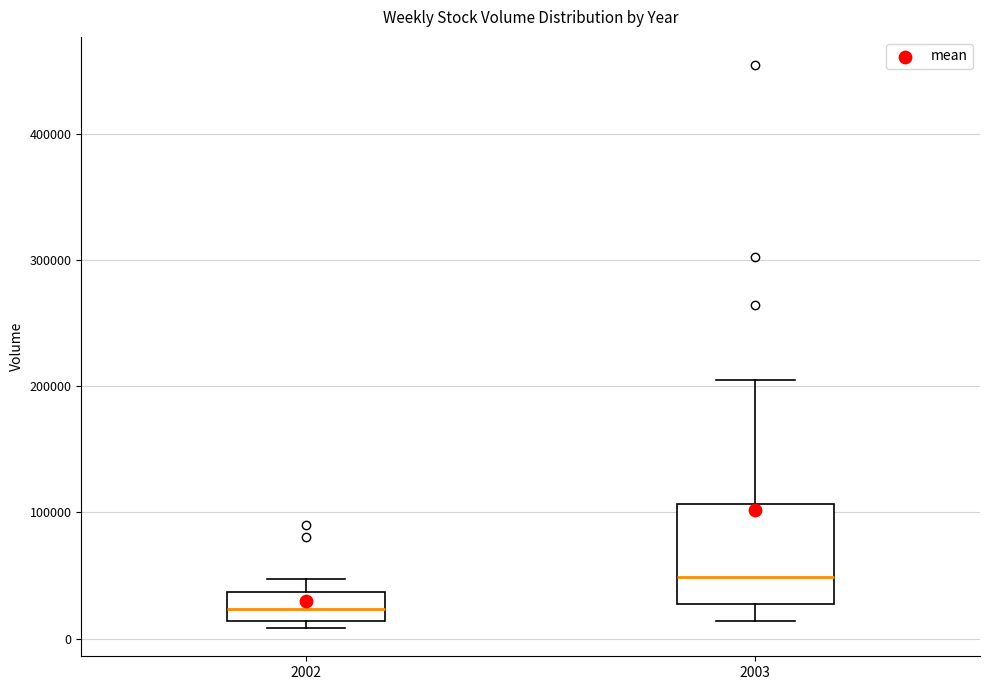

Where does the median line of the box at x = 2003 sit on the y-axis? The values are not printed on the chart, so give them approximately, as read against the axis.

50000